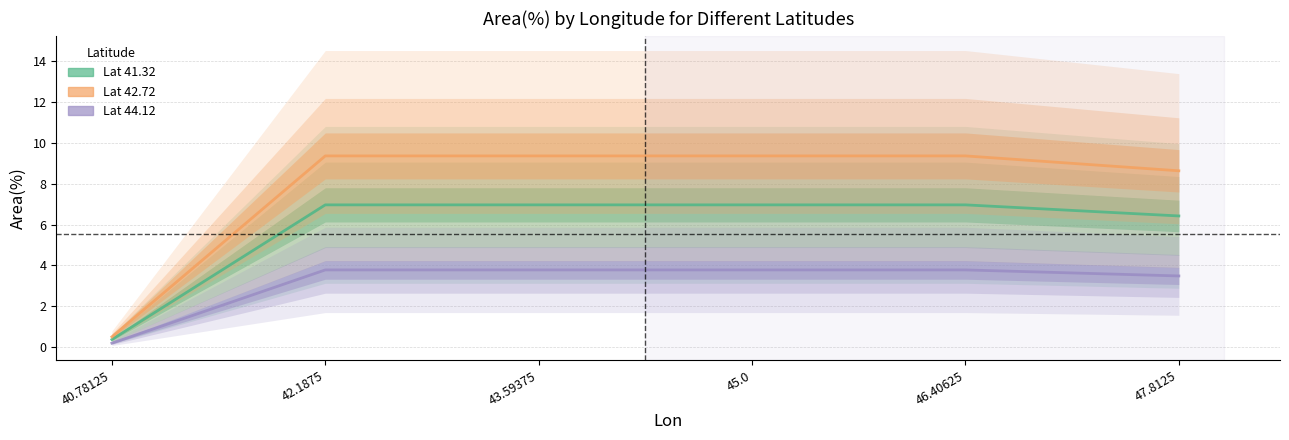

Is the value of Lat_44.1240921021 at 40.78125 greater than the value of Lat_42.7233352661 at 40.78125?

No